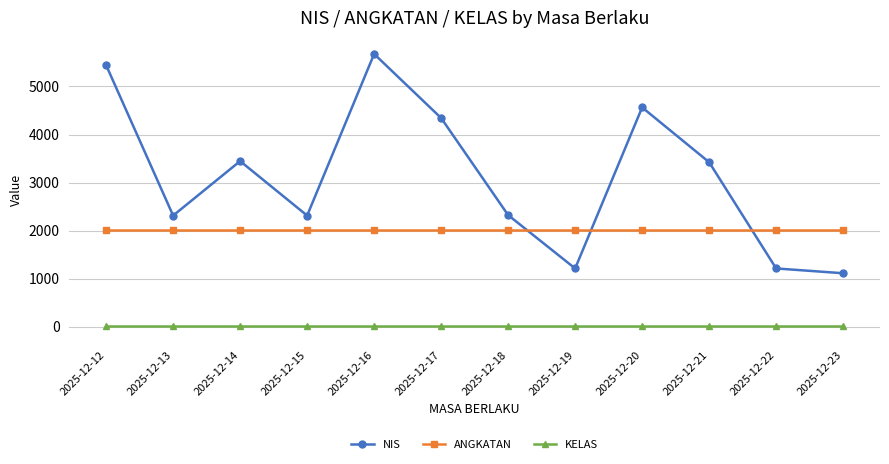

True or false: ANGKATAN has a value of 813 at 2025-12-17.

False